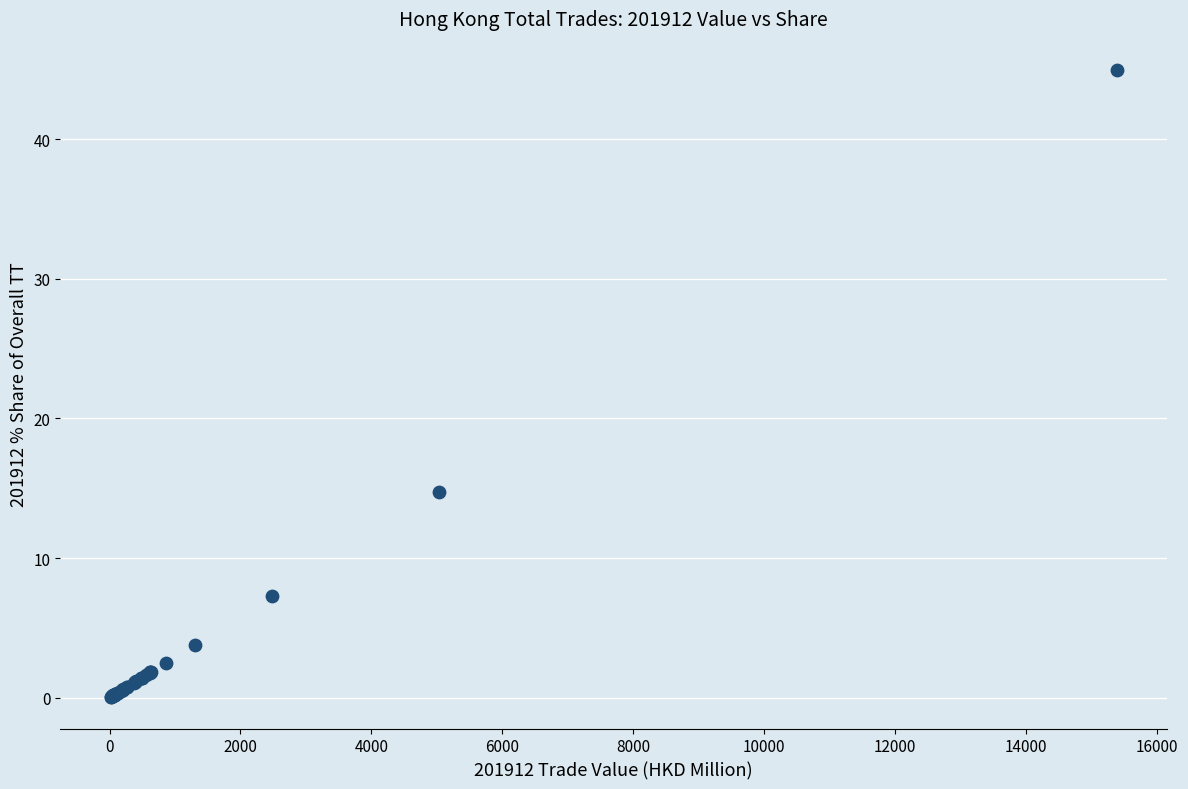

What Y value in the scatter plot is closest to 22?

14.7